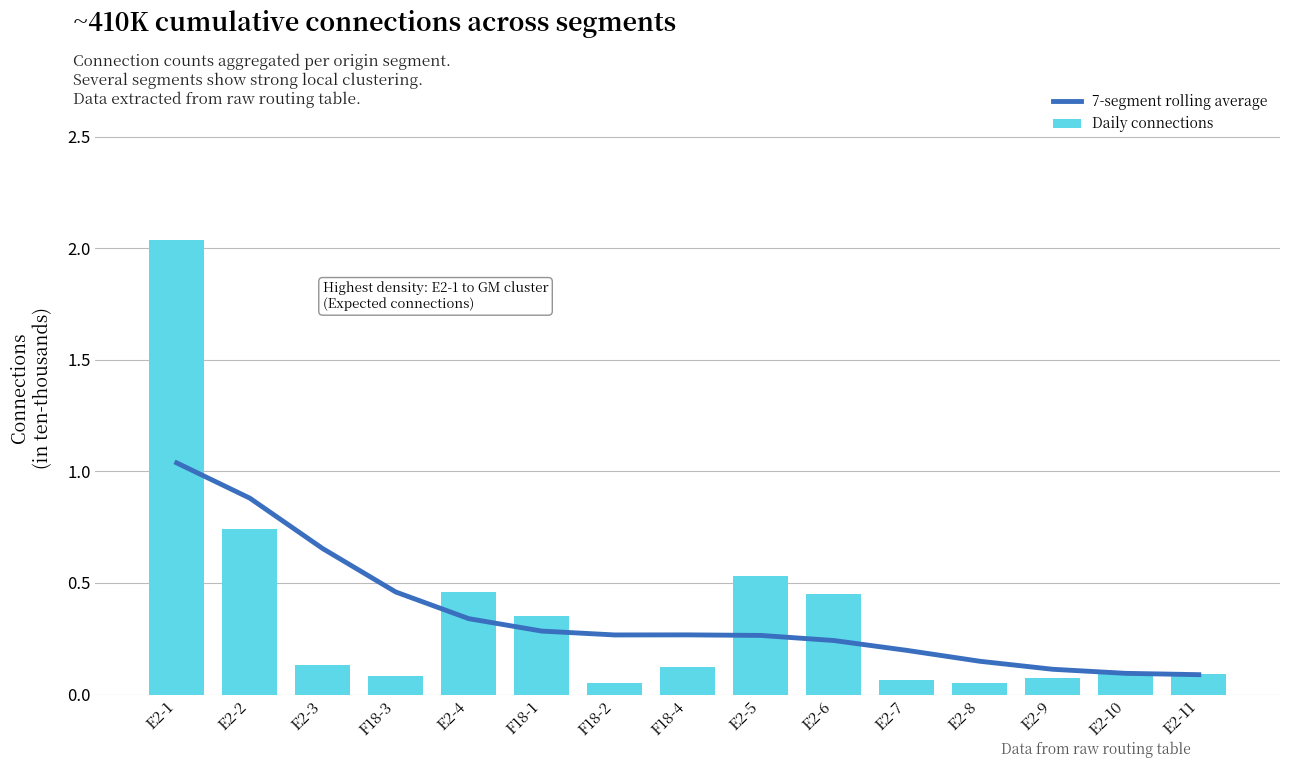

At which category does the chart reach its peak across all series?

E2-1